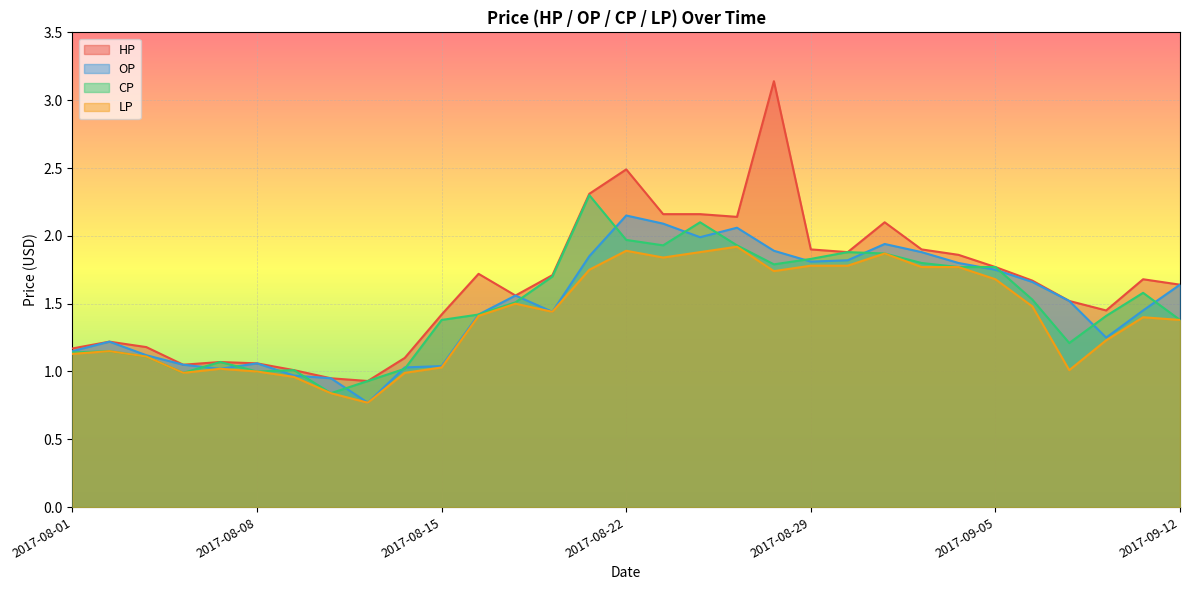

What is the minimum value for CP?

0.8